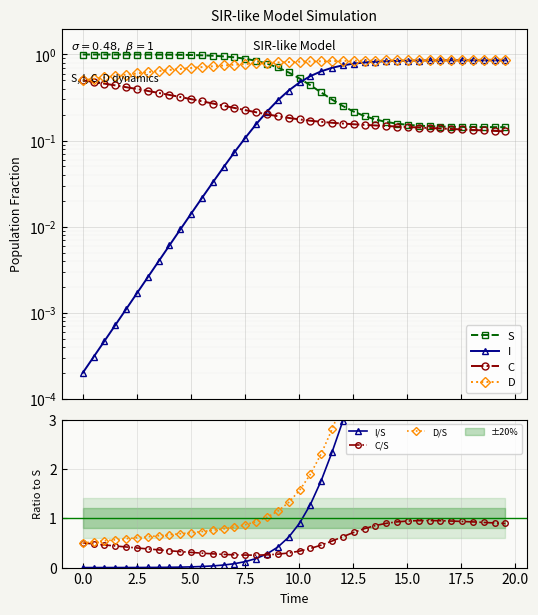

Which series has the largest total across all categories?

D